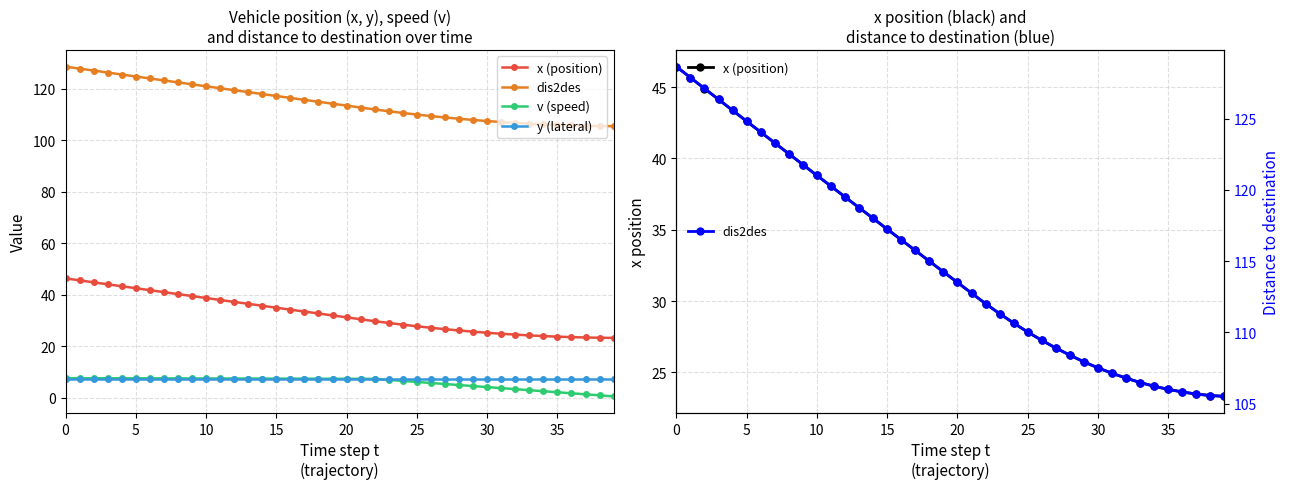

True or false: dis2des has more than 0 points higher than both neighbors.

False